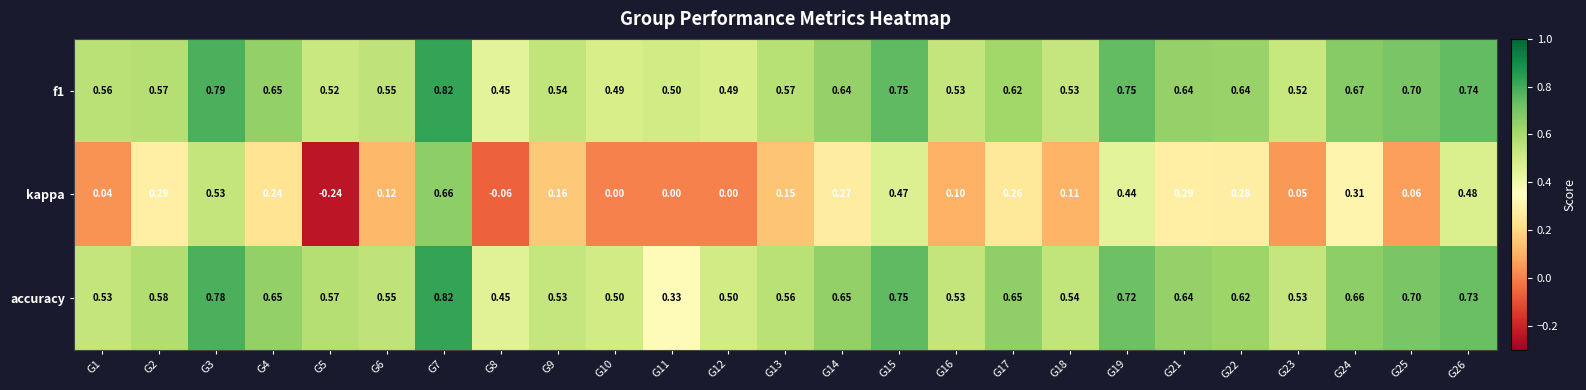

Which category has the lowest value across all series?

G5